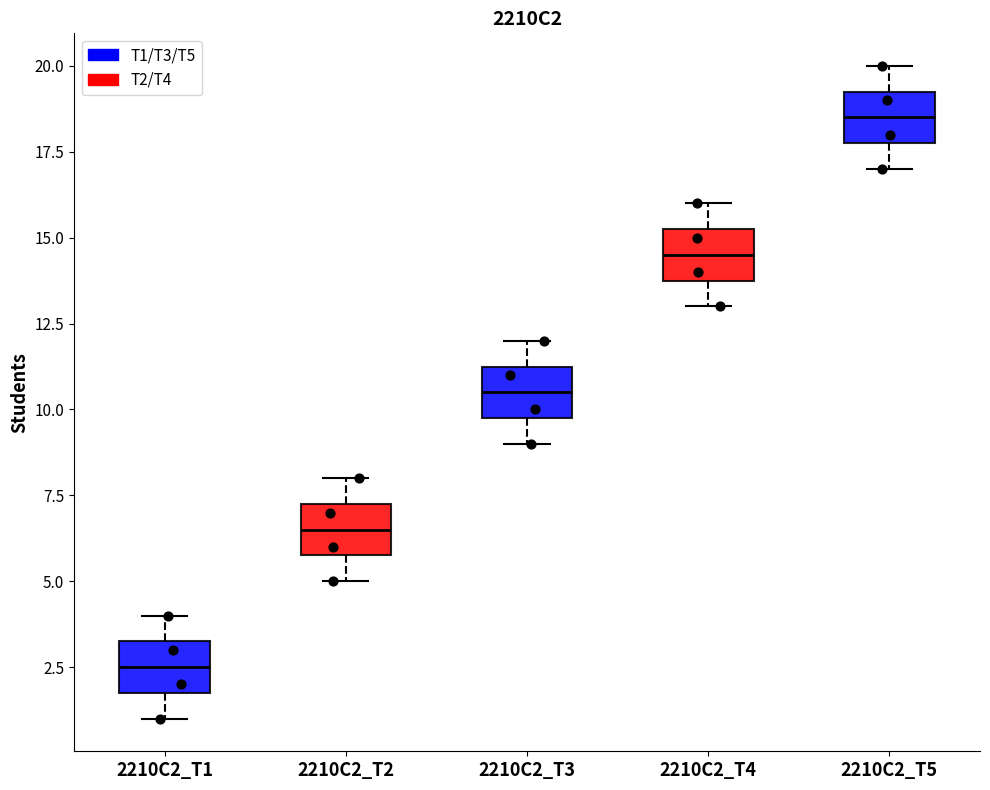

Reading left to right, read every box against the y-axis: the position of its median line, the range the box covers, and the ends of its whiskers. The values are not printed on the chart, so give them approximately, as read against the axis.

2210C2_T1: median 2.5, box 2.0 to 3.5, whiskers 1.0 to 4.0
2210C2_T2: median 6.5, box 6.0 to 7.5, whiskers 5.0 to 8.0
2210C2_T3: median 10.5, box 10.0 to 11.5, whiskers 9.0 to 12.0
2210C2_T4: median 14.5, box 14.0 to 15.5, whiskers 13.0 to 16.0
2210C2_T5: median 18.5, box 18.0 to 19.5, whiskers 17.0 to 20.0